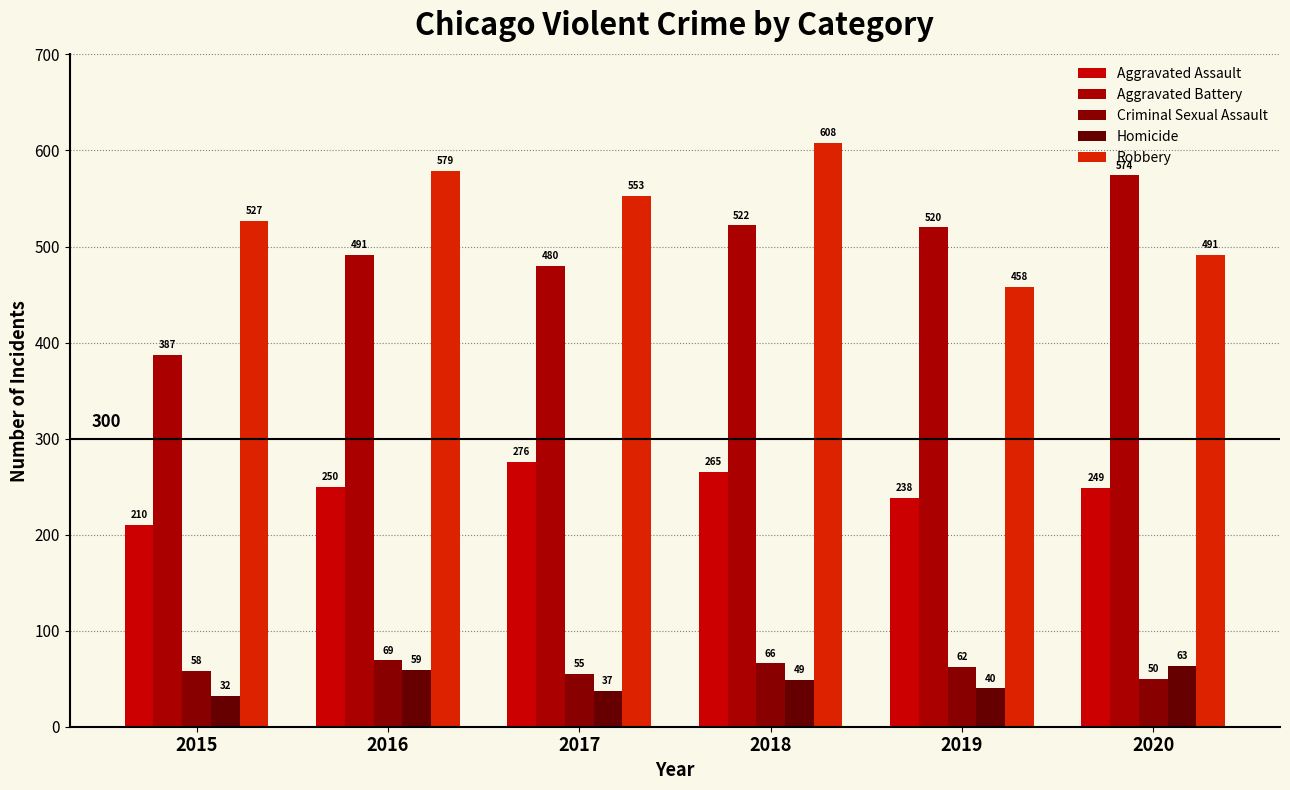

What is the spread (max minus min) of values at 2019?

480